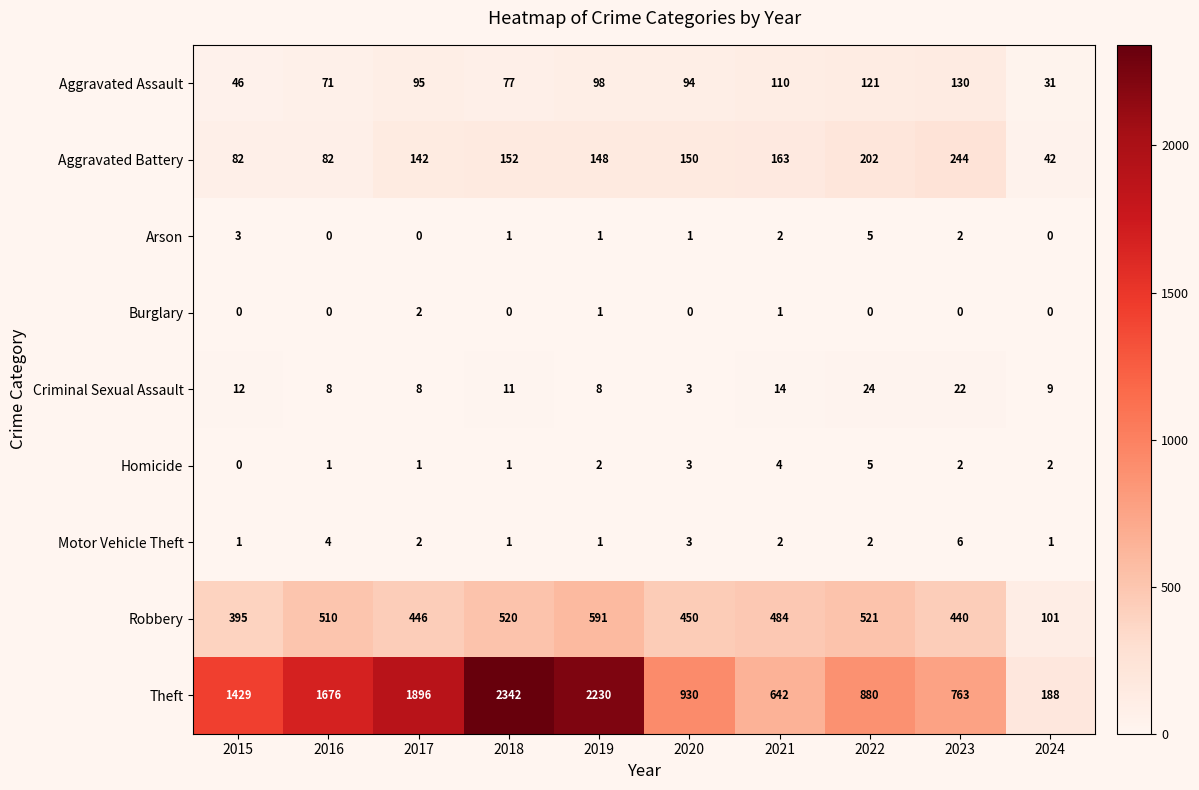

Which series has the largest total across all categories?

Theft